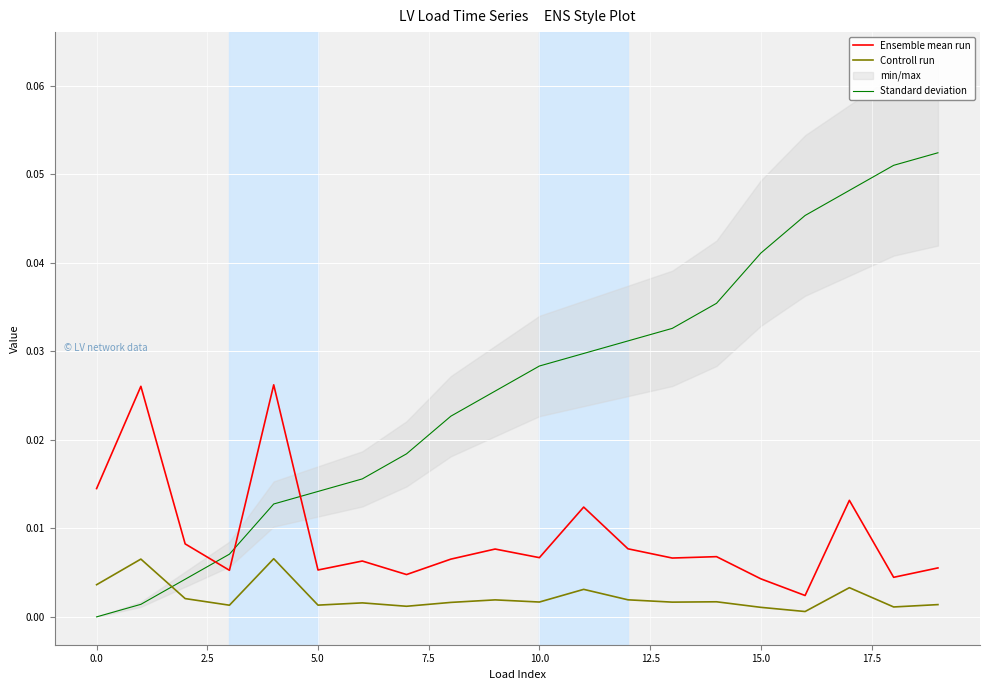

How many times do Controll run and Standard deviation cross each other?

1